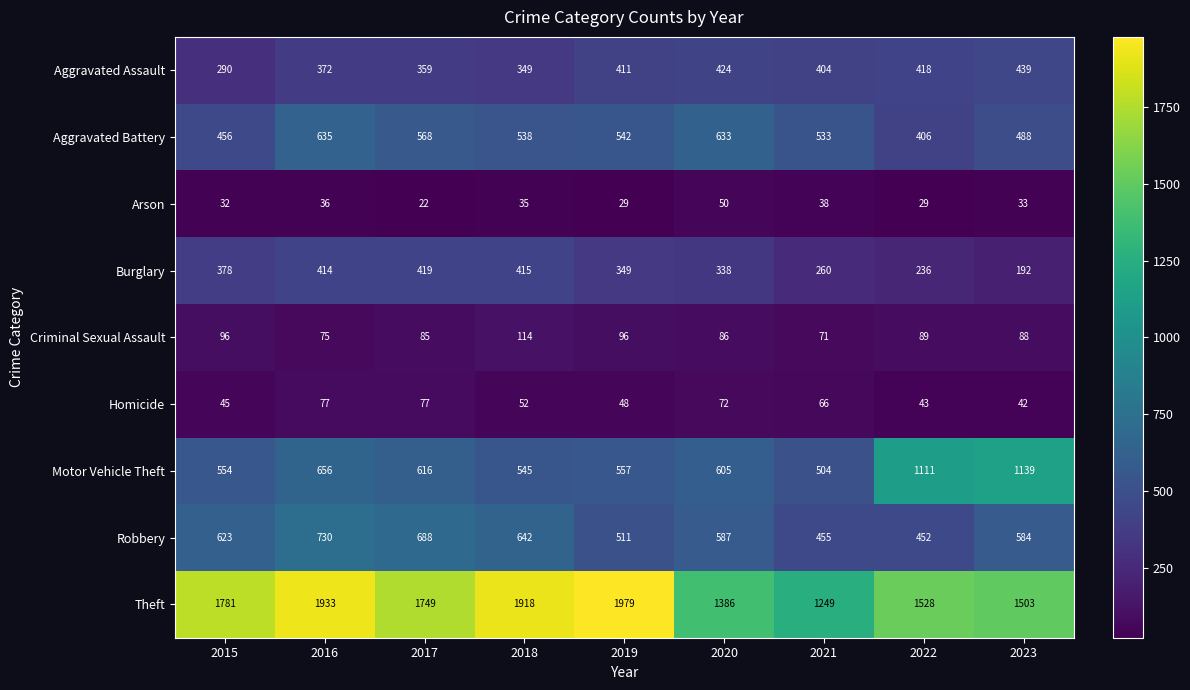

Count the number of categories in the chart.

9